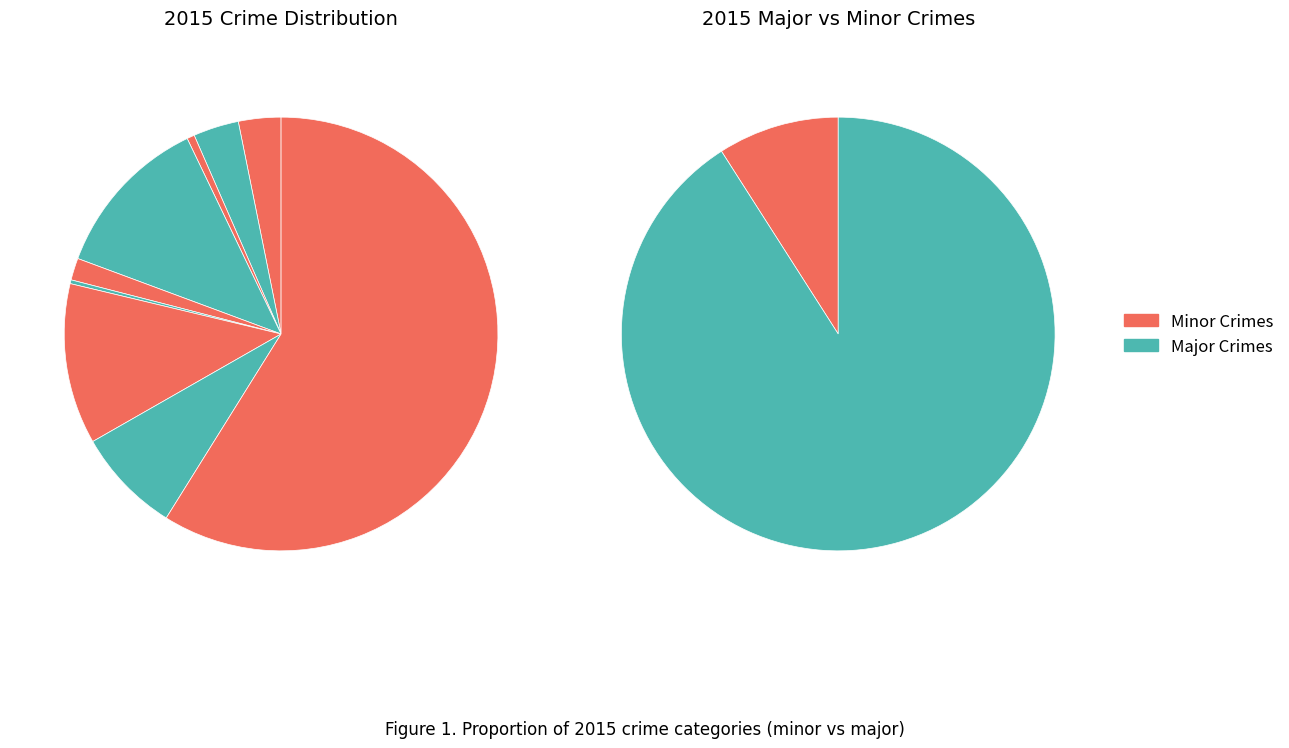

What percentage is the Motor Vehicle Theft slice, to the nearest percent?

12%